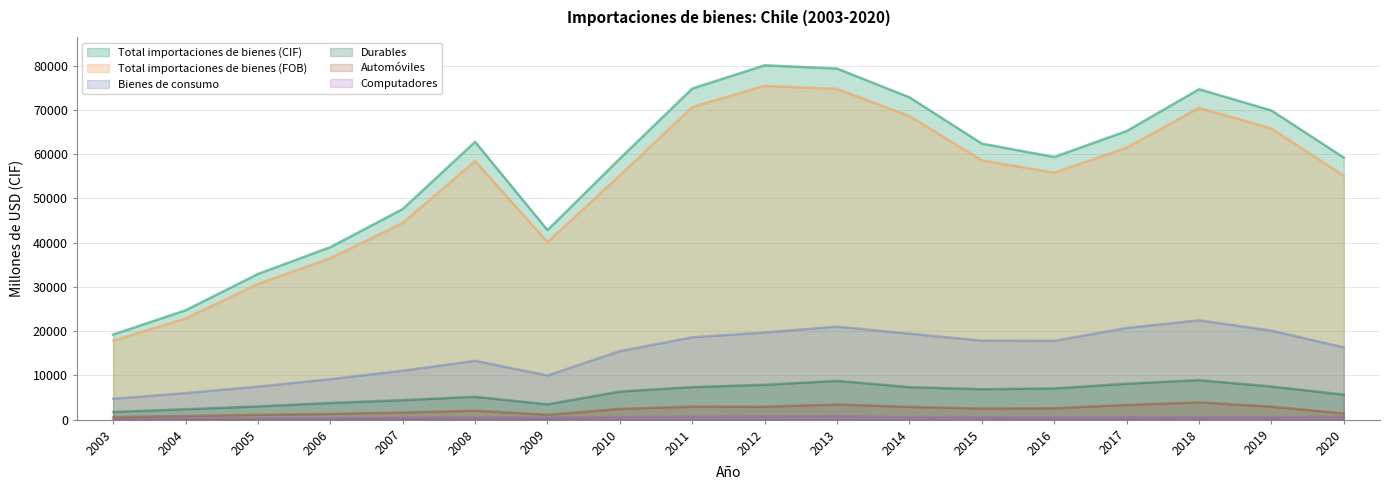

True or false: Total importaciones de bienes (CIF) and Durables cross at least once.

False